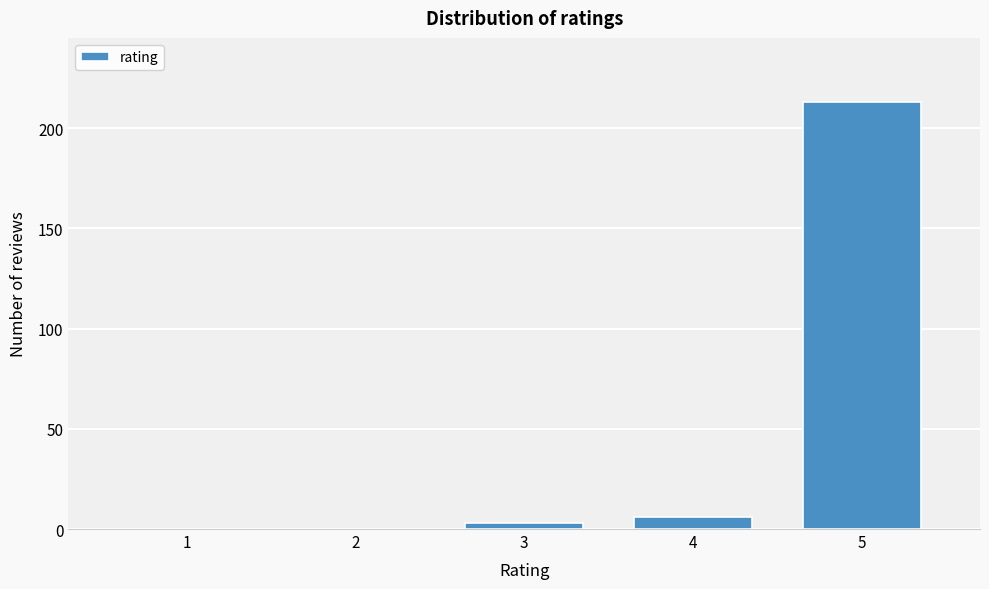

Reading right to left, extract all data points from this chart.

5=213	4=6	3=3	2=0	1=0